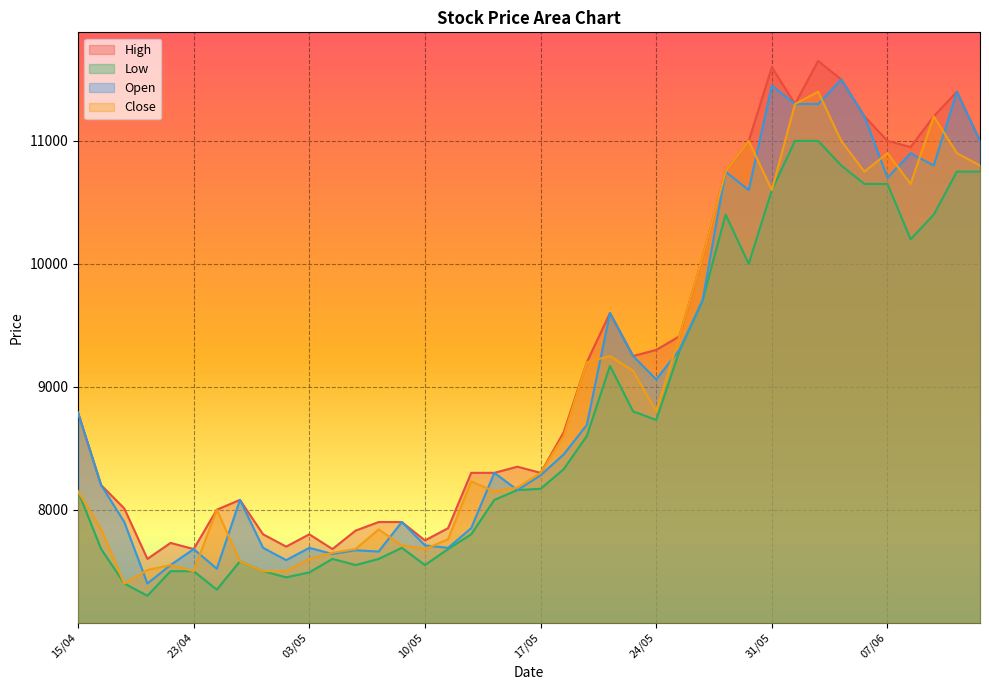

In Close, how many points are lower than both neighbors (excluding endpoints)?

8